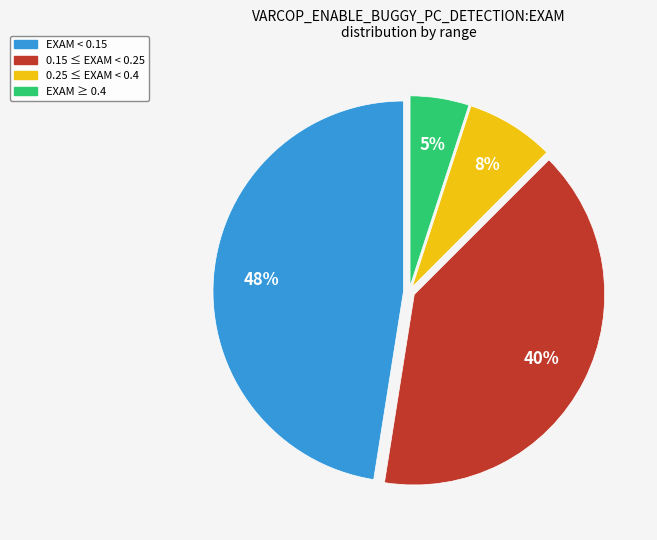

To the nearest percent, what is the average slice percentage?

25%